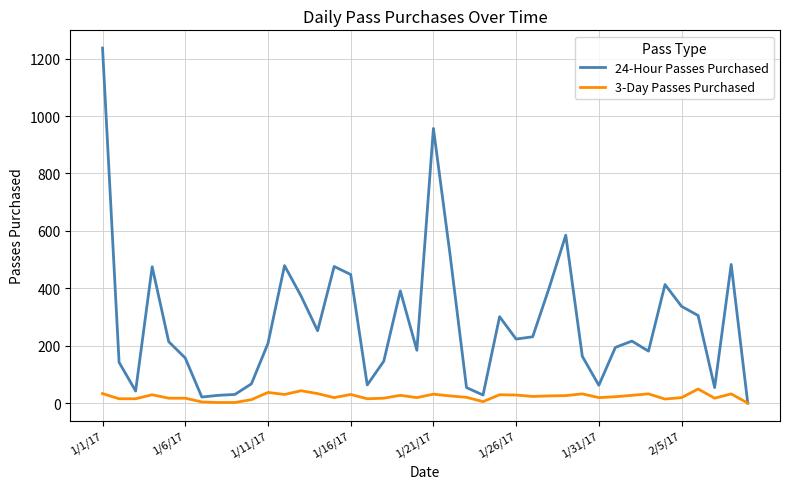

Which series has the largest total across all categories?

24-Hour Passes Purchased